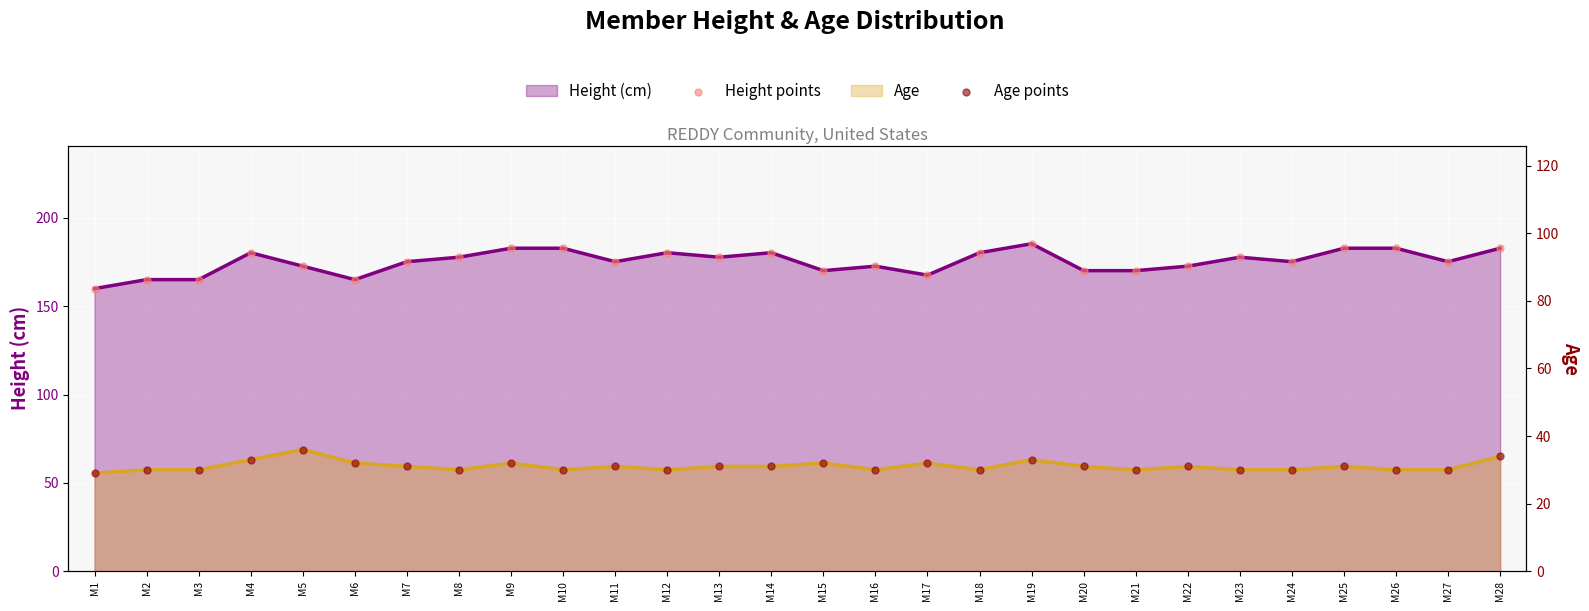

Which series has the largest total across all categories?

Height points